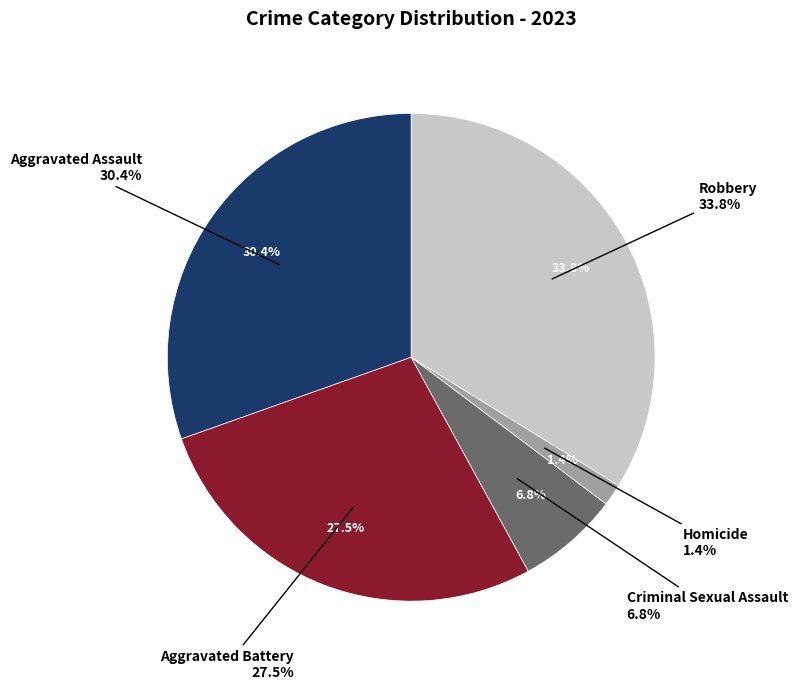

Count the number of slices in the pie.

5